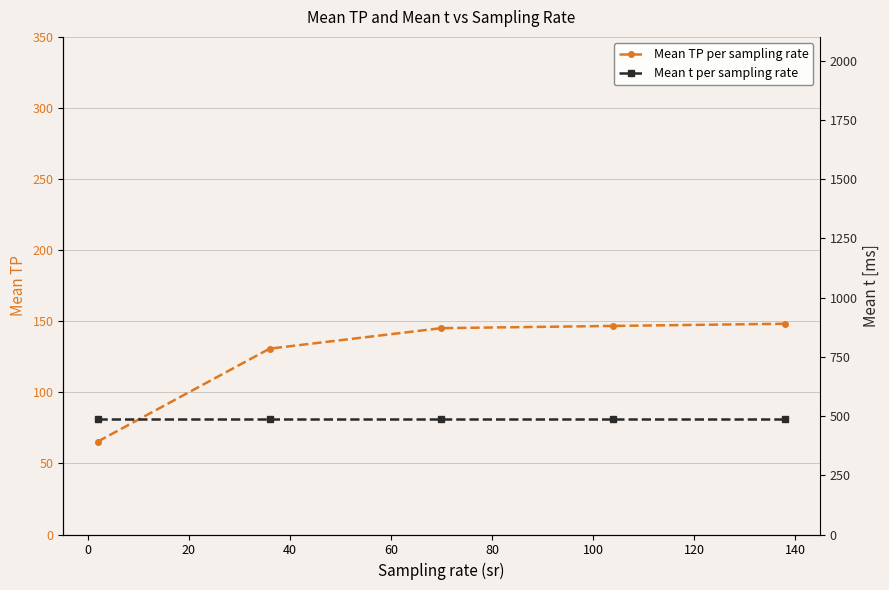

True or false: Mean TP per sampling rate has more than 2 points higher than both neighbors.

False